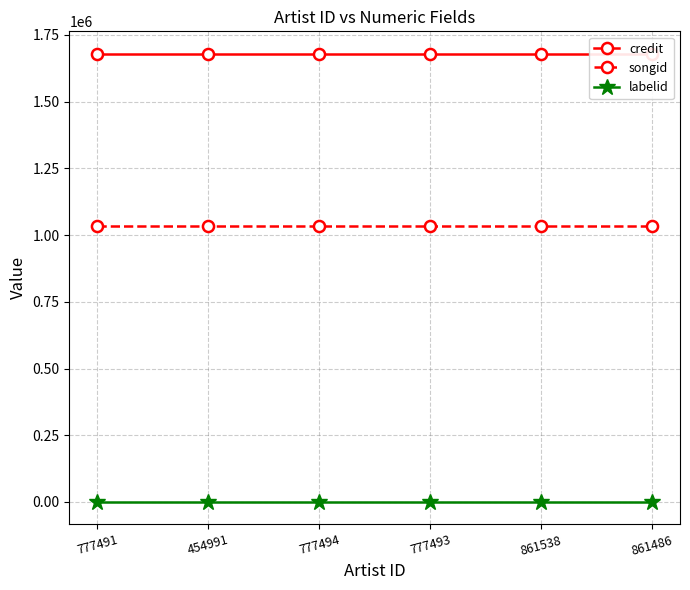

At which category is the sum across all series the highest?

777491